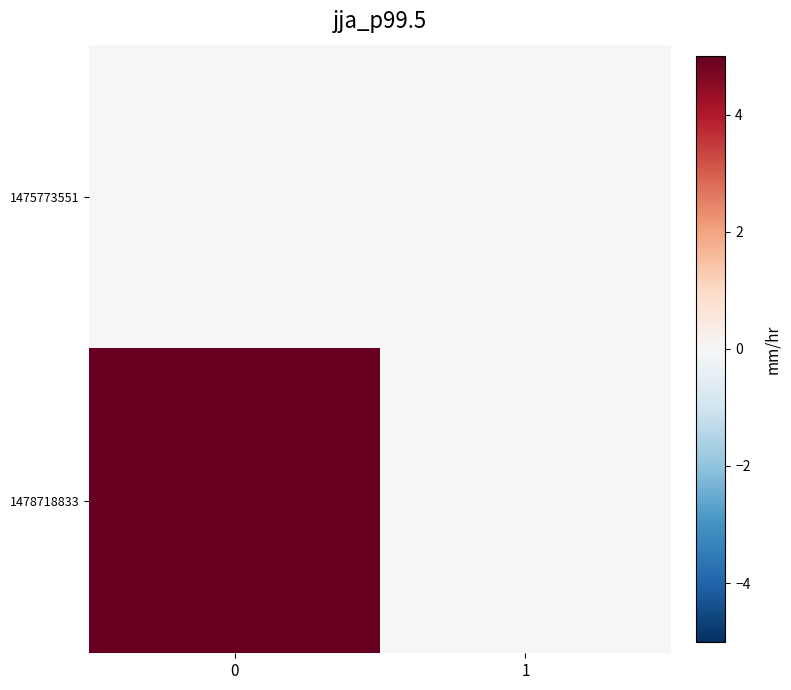

Which series has the largest range (max minus min)?

1478718833